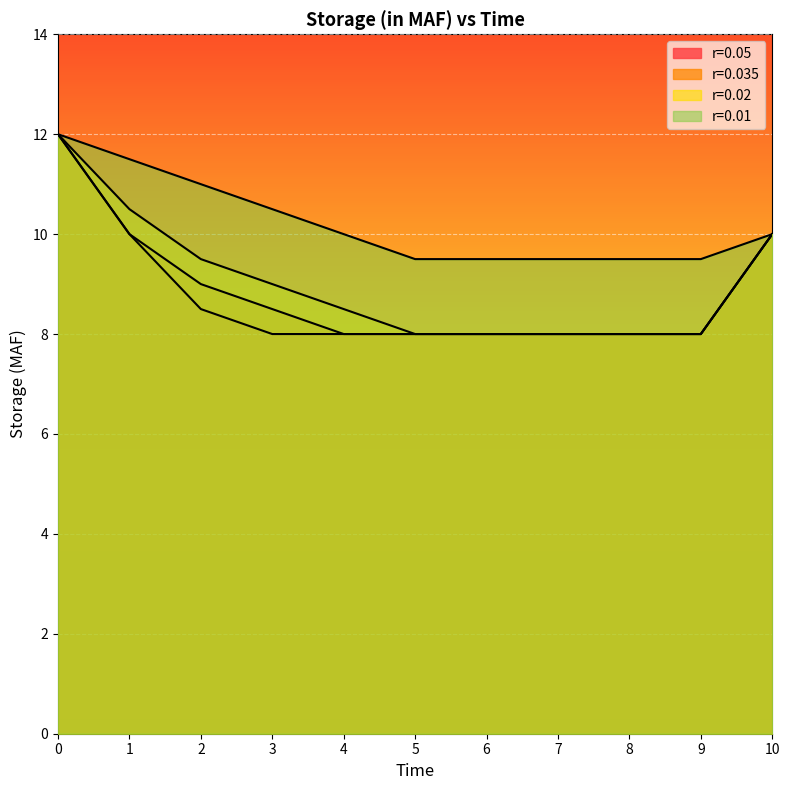

Does the chart display data point markers on the line(s)?

No